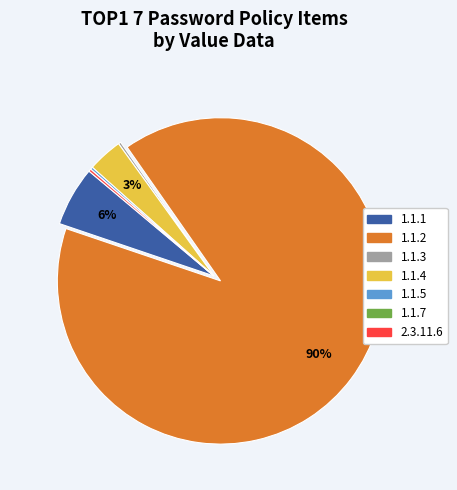

To the nearest percent, what is the average slice percentage?

14%